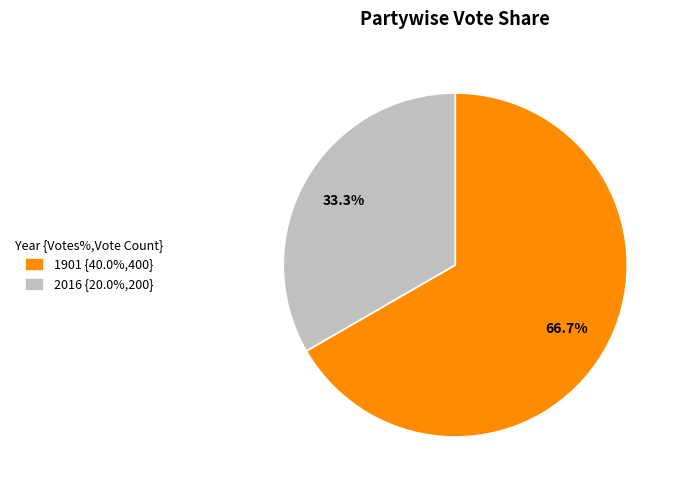

Does 2016 account for over 50% of the chart?

No